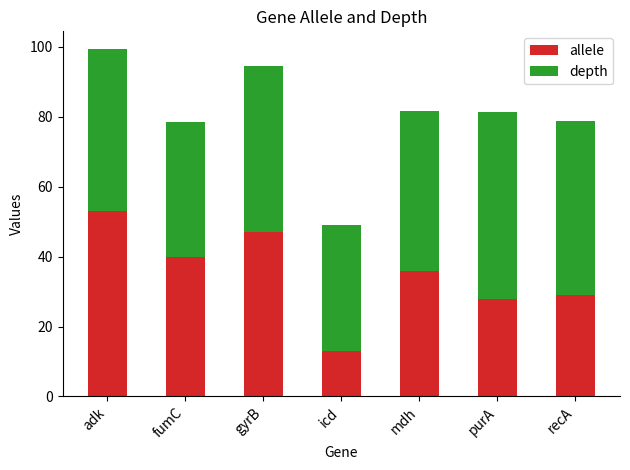

What is the total value across all series at purA?

81.5